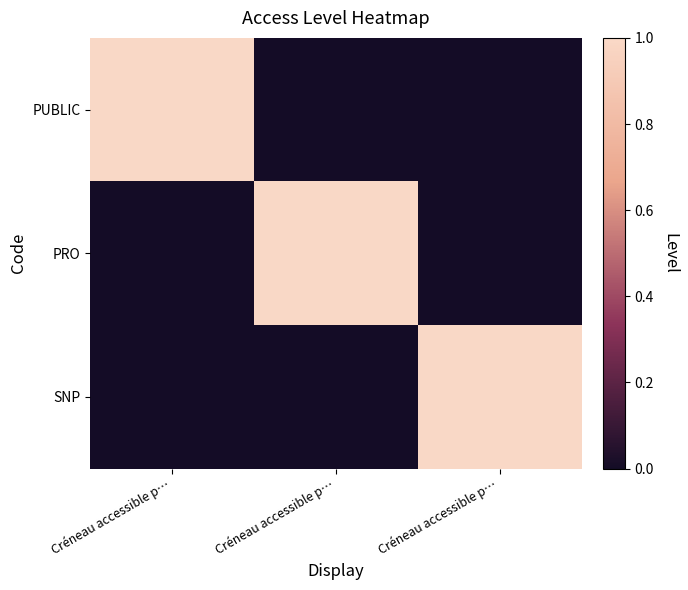

Reading left to right, extract all data points from this chart.

PUBLIC: Créneau accessible p…=1	Créneau accessible p…=0	Créneau accessible p…=0
PRO: Créneau accessible p…=0	Créneau accessible p…=1	Créneau accessible p…=0
SNP: Créneau accessible p…=0	Créneau accessible p…=0	Créneau accessible p…=1